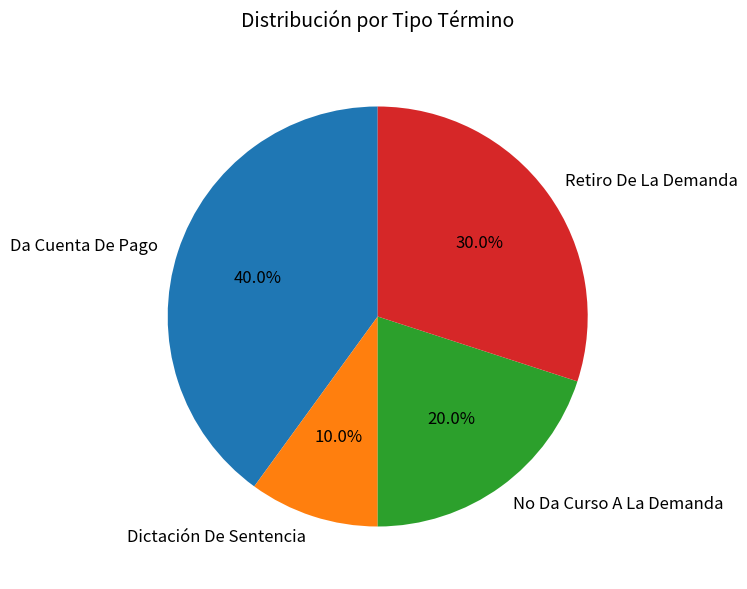

Rank the categories by value from highest to lowest.

Da Cuenta De Pago, Retiro De La Demanda, No Da Curso A La Demanda, Dictación De Sentencia